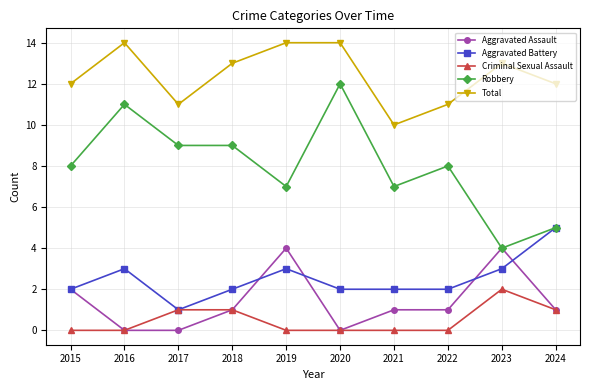

True or false: Aggravated Battery and Total cross at least once.

False